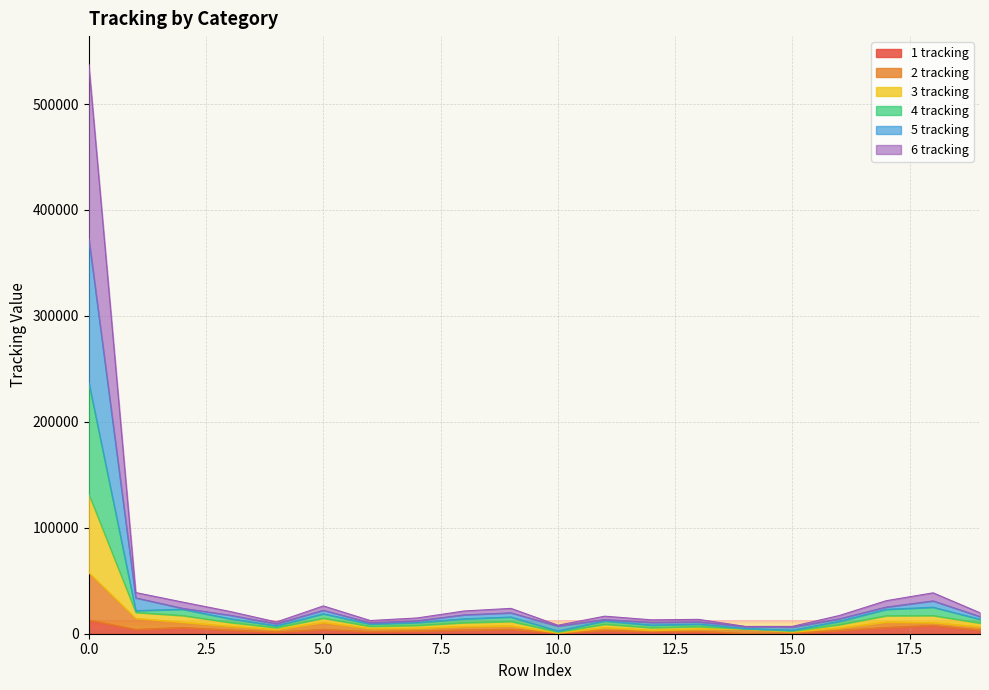

What are all the series names shown in the legend?

1 tracking, 2 tracking, 3 tracking, 4 tracking, 5 tracking, 6 tracking